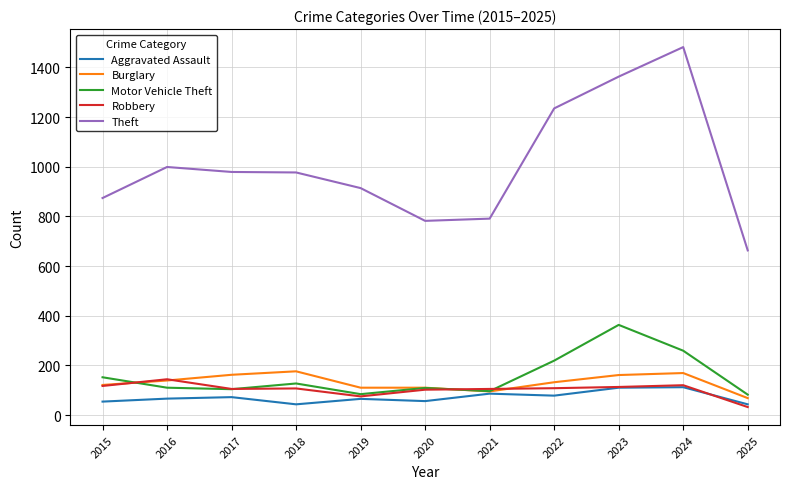

Which series has the largest total across all categories?

Theft